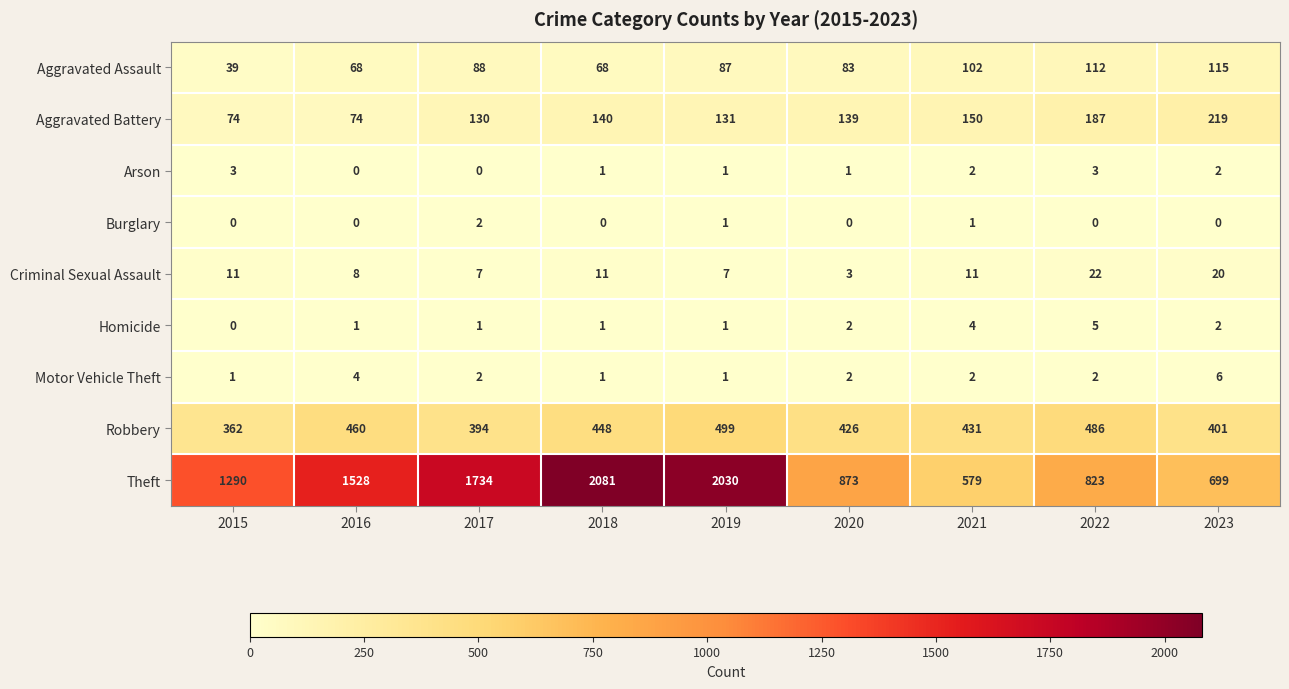

Which series has the largest range (max minus min)?

Theft